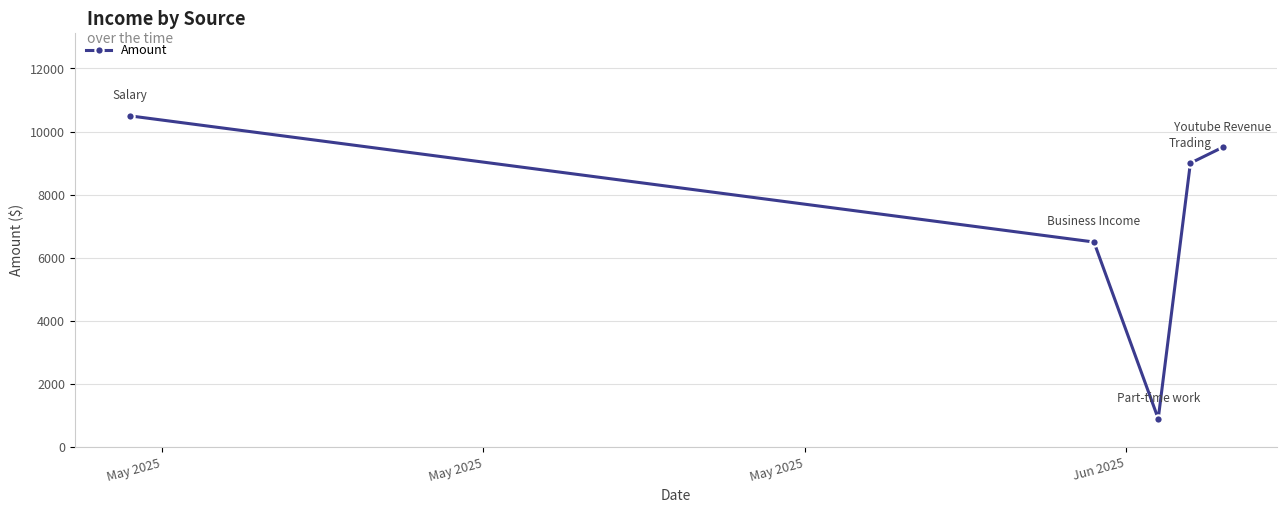

Reading left to right, transcribe all the data shown in this chart.

10500	6500	900	9000	9500